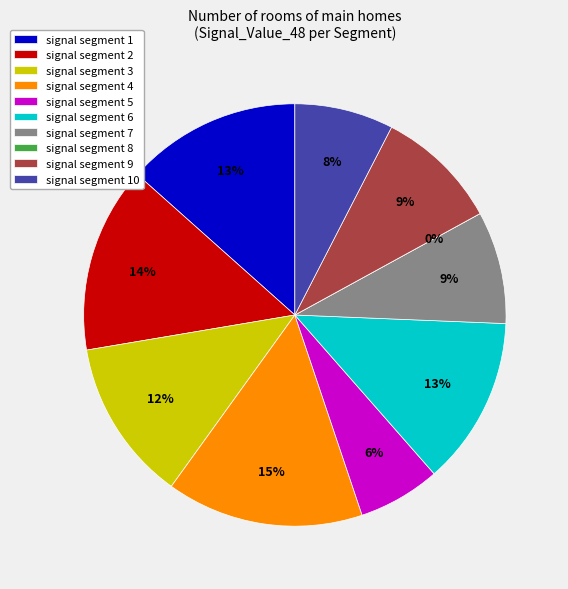

What is the largest slice in the pie chart?

signal segment 4